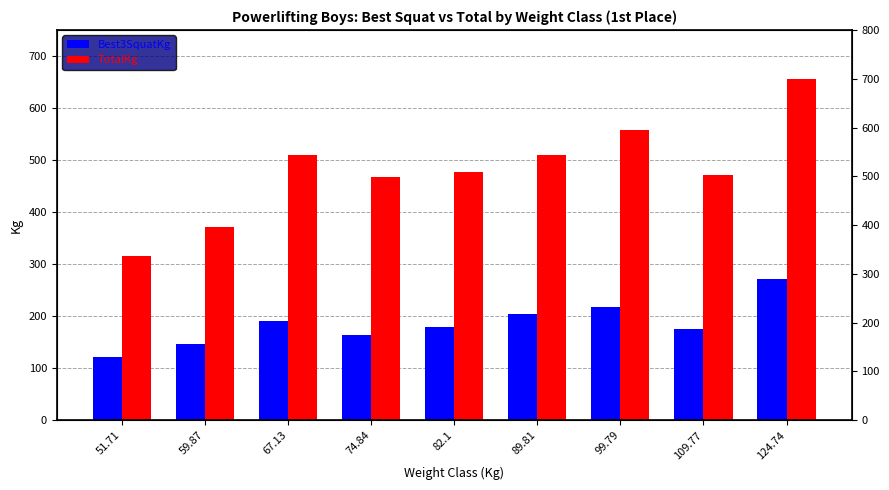

What is the difference between the maximum and minimum values in the TotalKg series?

340.2